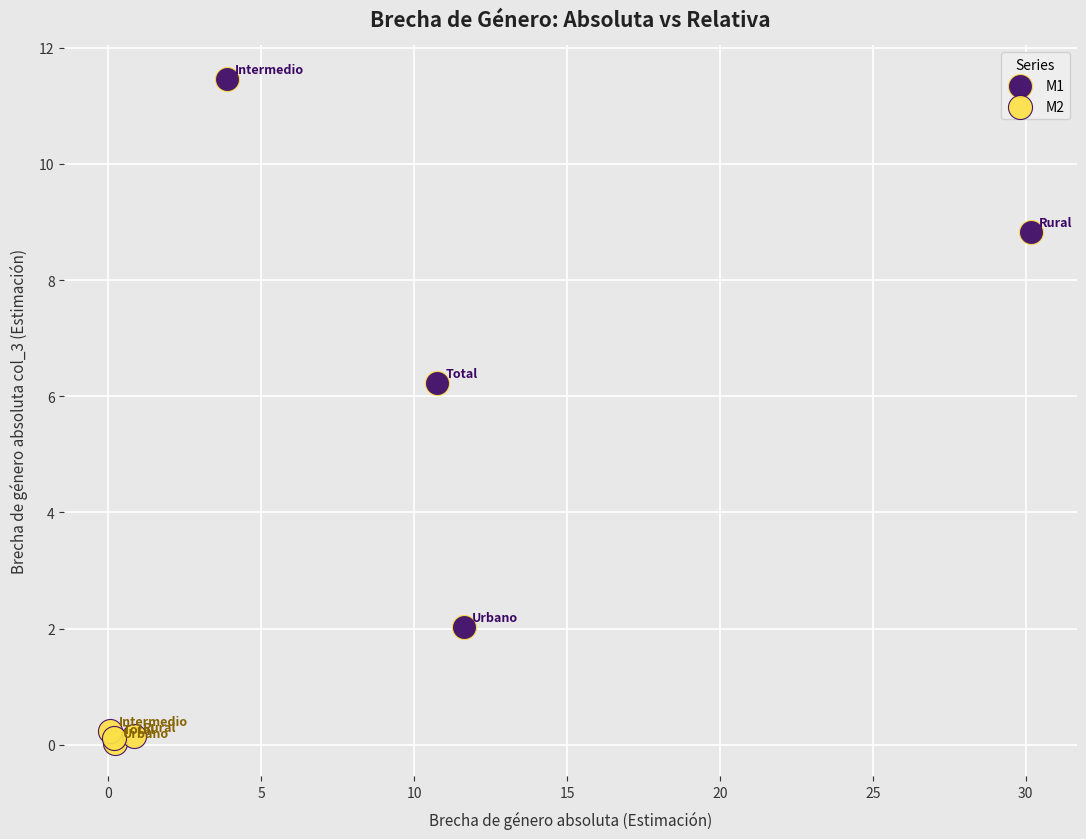

Which series reaches the minimum Y coordinate?

M2